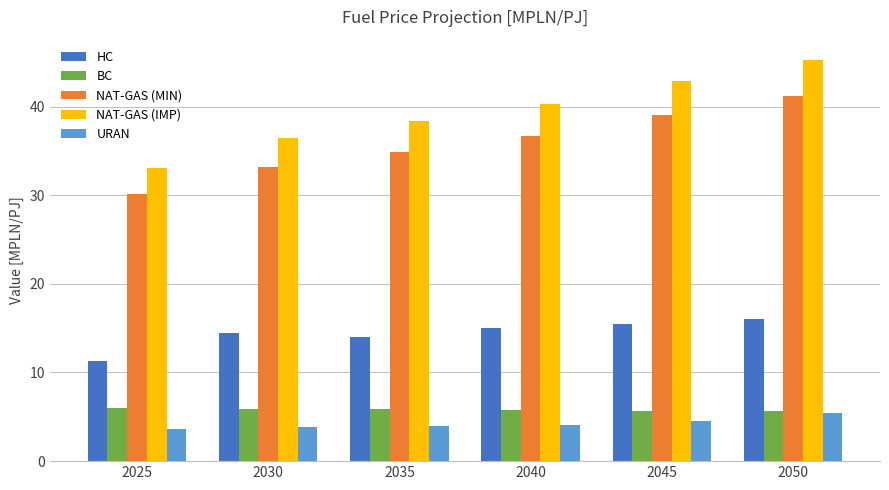

What is the difference between the BC values at 2030 and 2040?

0.2